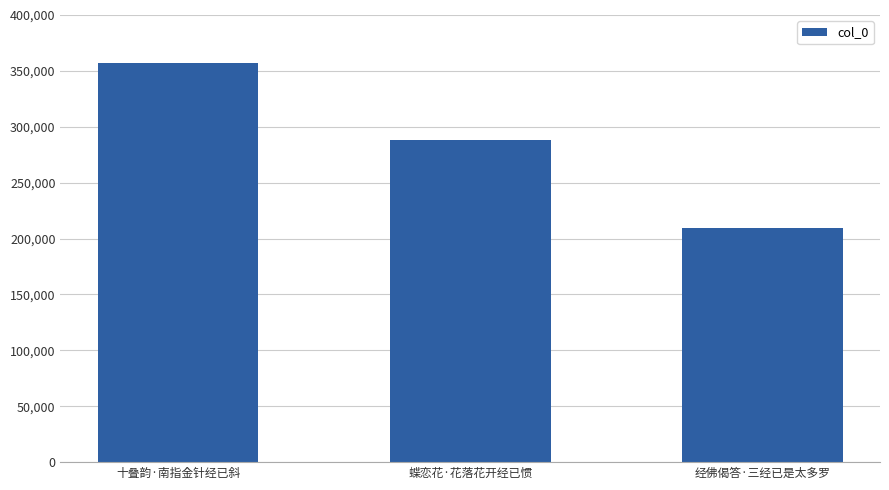

True or false: the data shows 357036 at 十叠韵·南指金针经已斜.

True